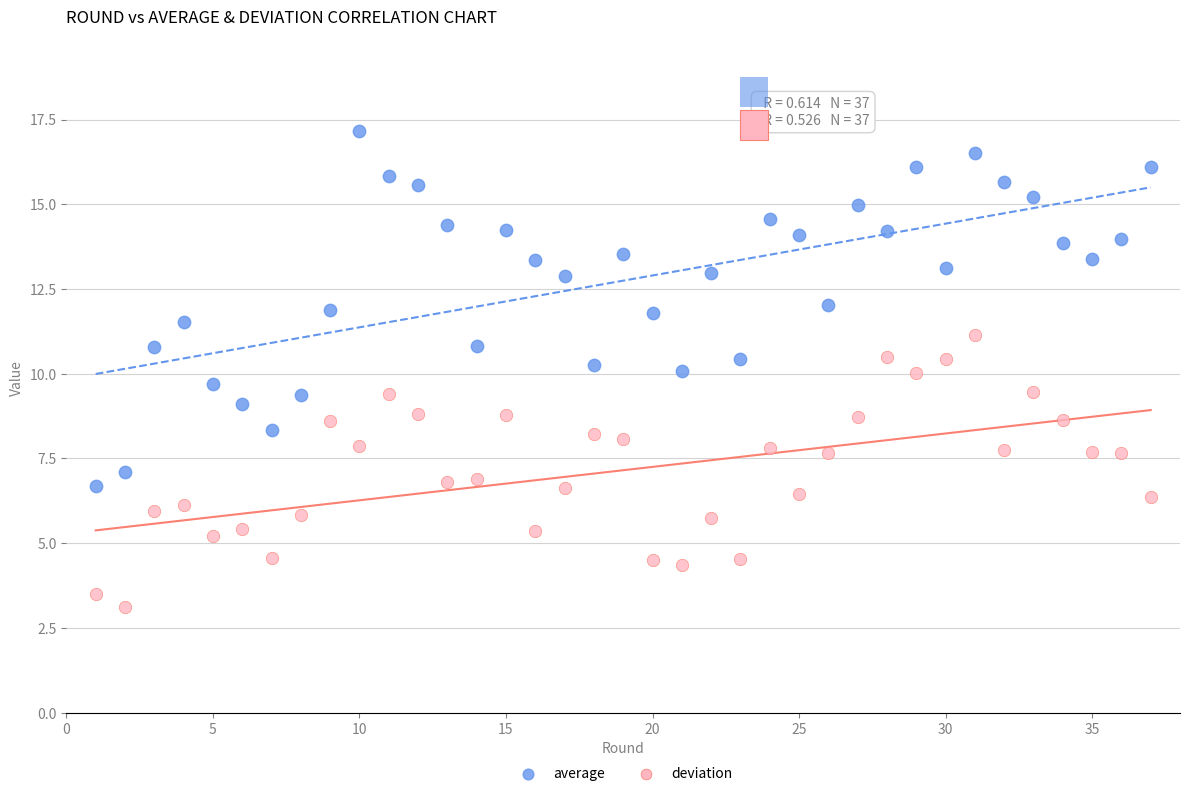

Which series contains the highest Y value?

average